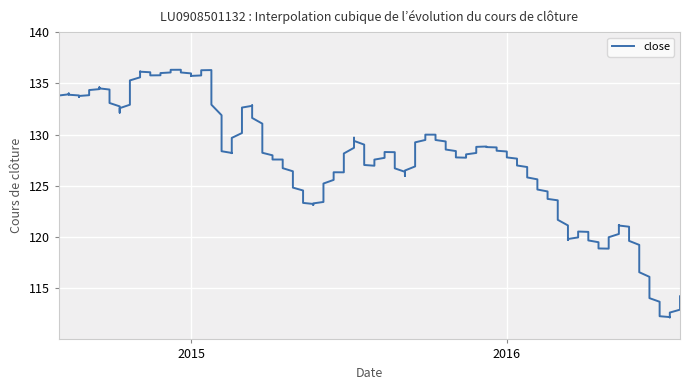

True or false: the data has more than 0 interior local peaks.

True